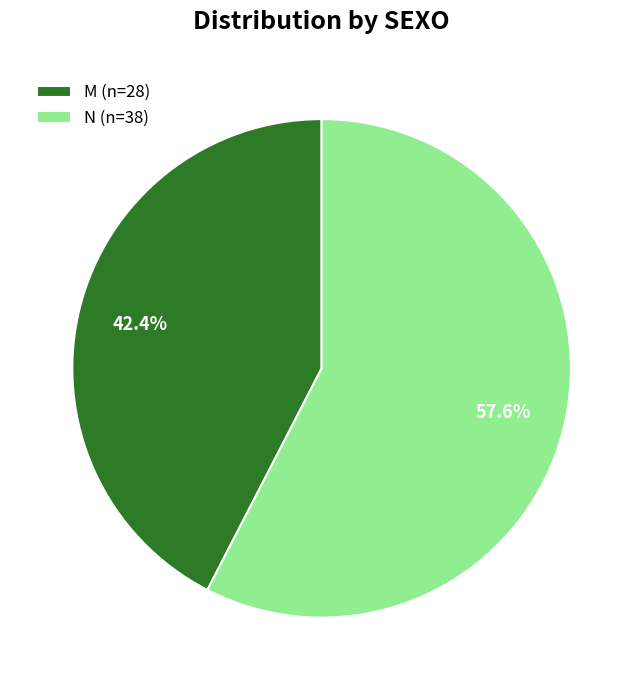

Does M account for over 50% of the chart?

No